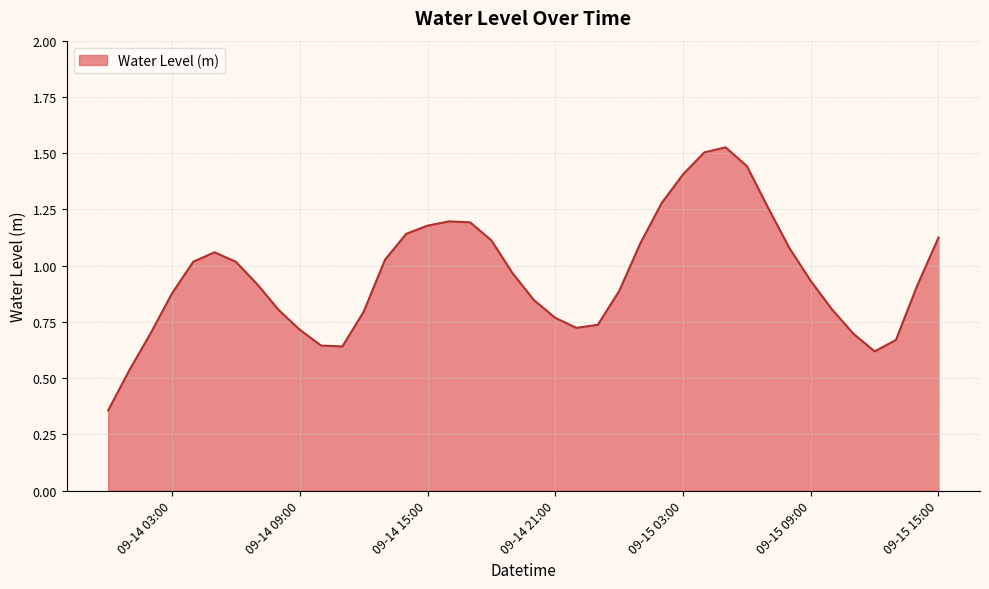

How many lines are shown in the chart?

1